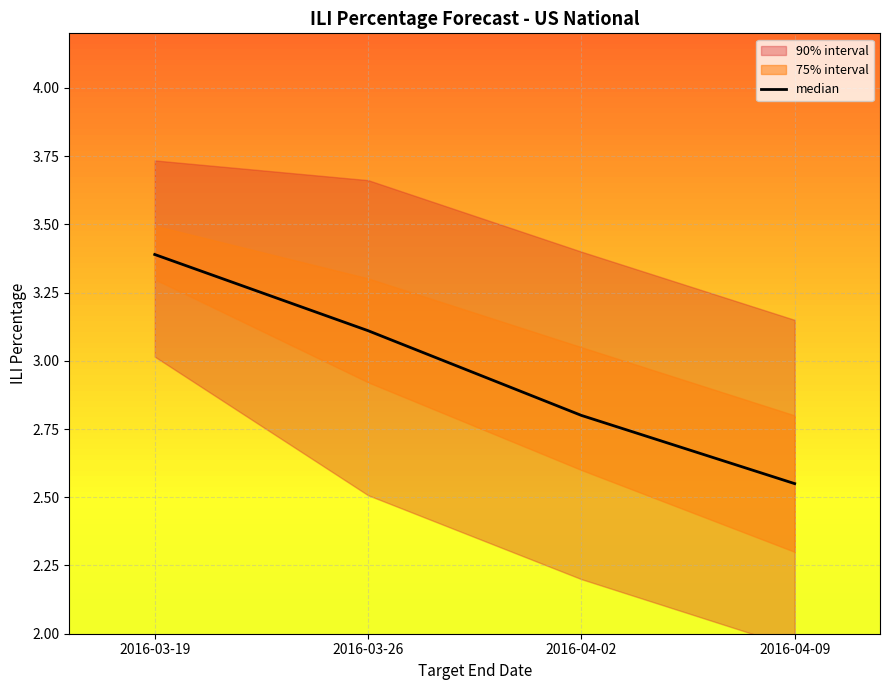

What is the average value?

3.0